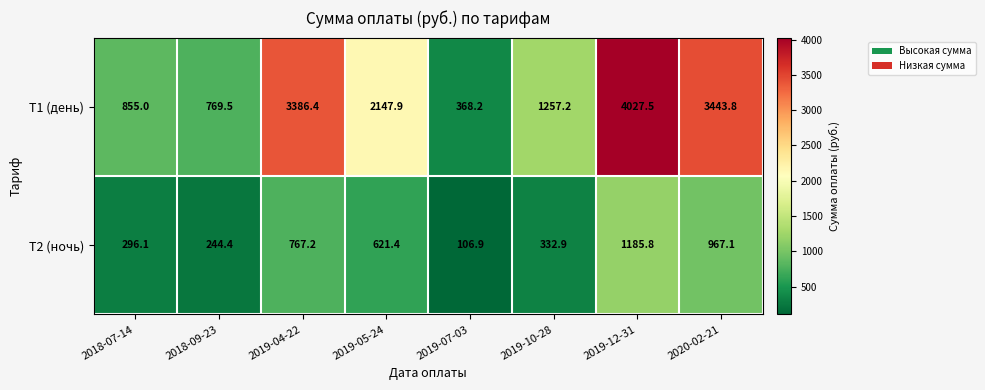

What is the spread (max minus min) of values at 2019-05-24?

1526.5